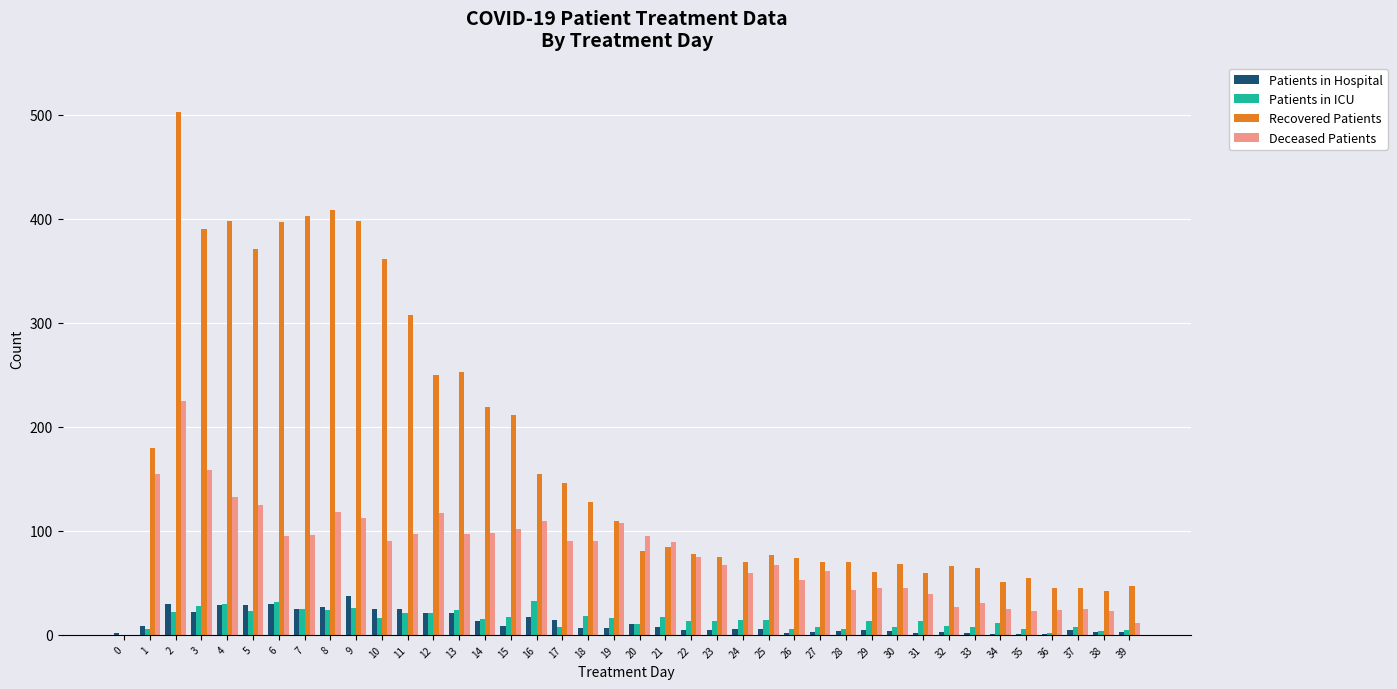

Is the value of Deceased Patients at 5 greater than the value of Patients in ICU at 38?

Yes